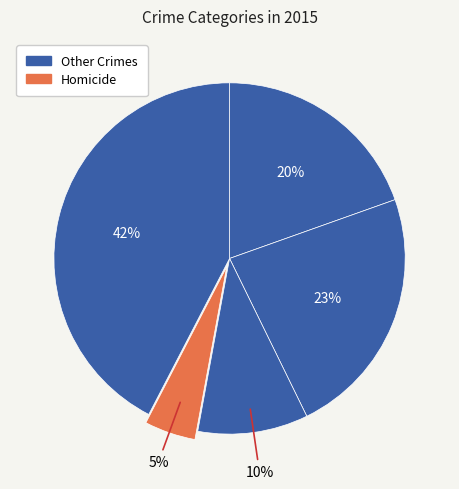

How many slices are in this pie chart?

5